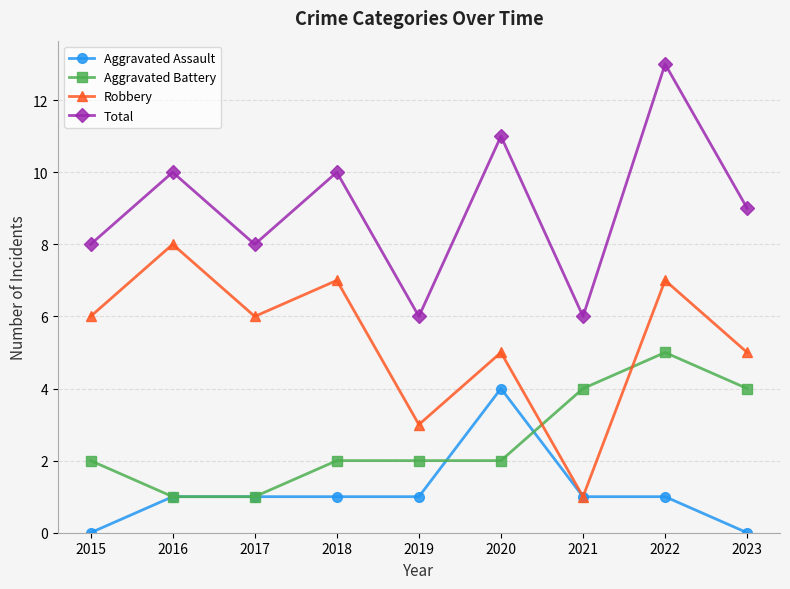

What is the spread (max minus min) of values at 2022?

12